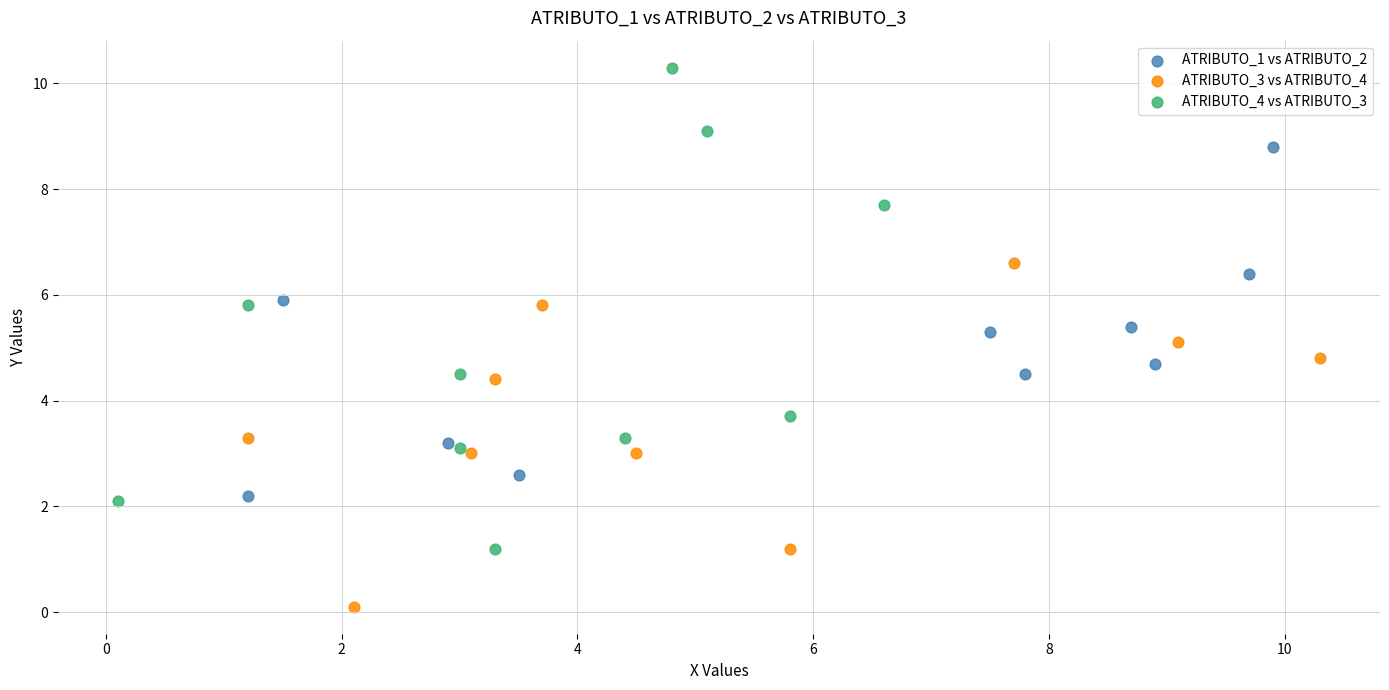

Which series reaches the minimum Y coordinate?

ATRIBUTO_3 vs ATRIBUTO_4